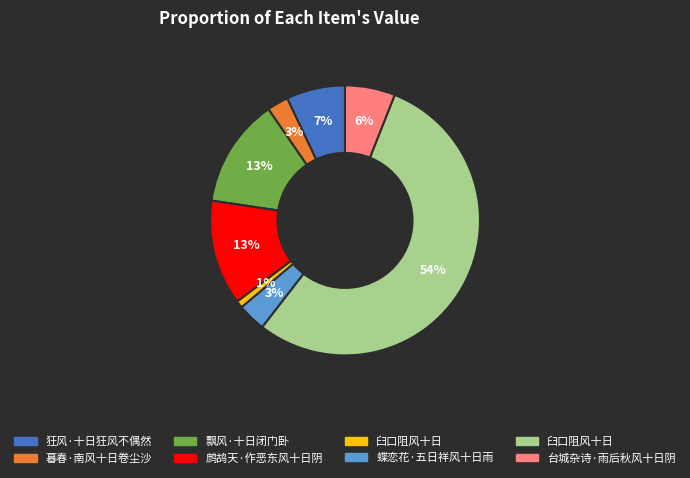

To the nearest percent, what is the average slice percentage?

12%